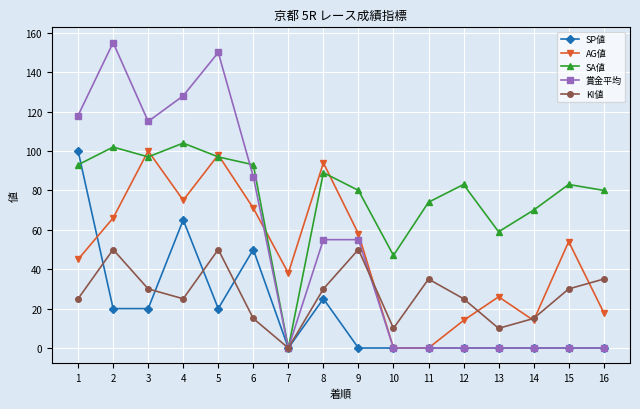

At which category is the sum across all series the highest?

5